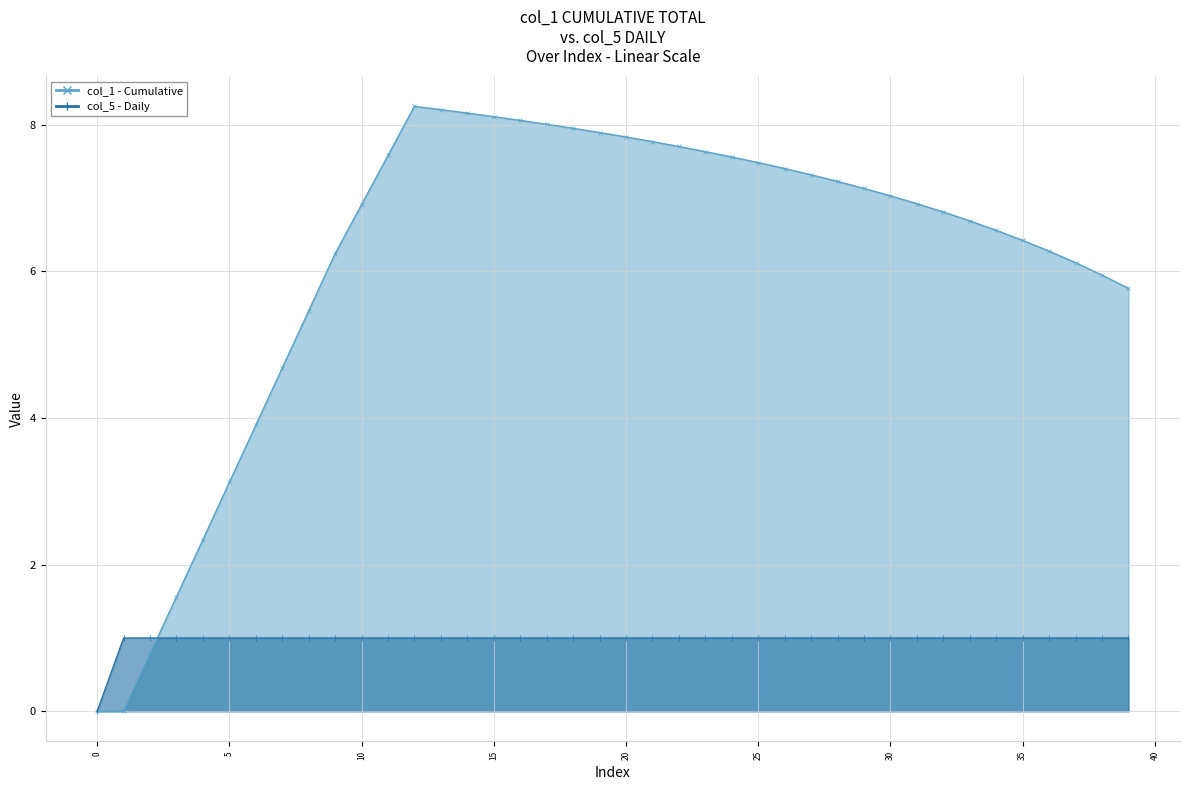

Reading left to right, list all the values displayed in this chart.

col_1: 0.0	0.0	0.8	1.6	2.3	3.1	3.9	4.7	5.5	6.2	6.9	7.6	8.2	8.2	8.2	8.1	8.1	8.0	8.0	7.9	7.8	7.8	7.7	7.6	7.6	7.5	7.4	7.3	7.2	7.1	7.0	6.9	6.8	6.7	6.6	6.4	6.3	6.1	5.9	5.8
col_5: 0.0	1.0	1.0	1.0	1.0	1.0	1.0	1.0	1.0	1.0	1.0	1.0	1.0	1.0	1.0	1.0	1.0	1.0	1.0	1.0	1.0	1.0	1.0	1.0	1.0	1.0	1.0	1.0	1.0	1.0	1.0	1.0	1.0	1.0	1.0	1.0	1.0	1.0	1.0	1.0